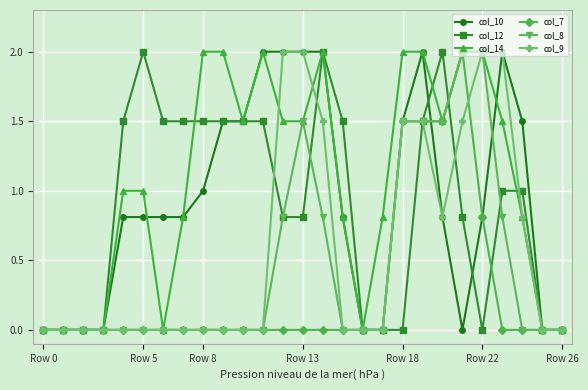

What is the highest value of the col_8 series?

2.0